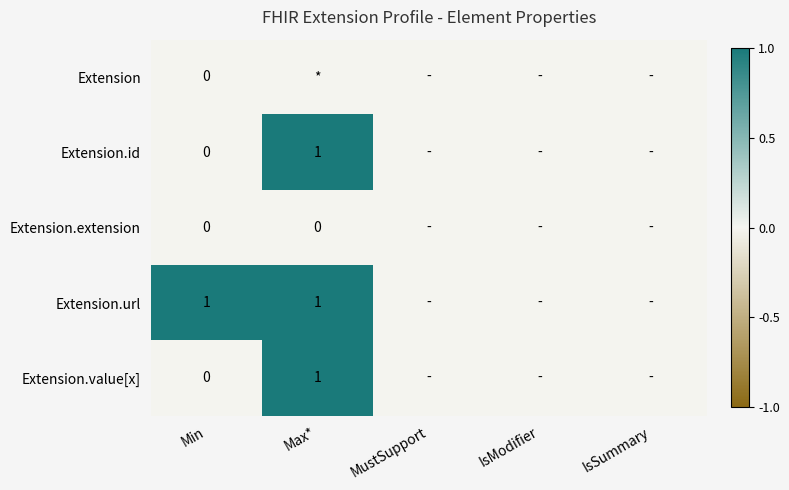

True or false: Extension.value[x] has a value of 1 at Max*.

True